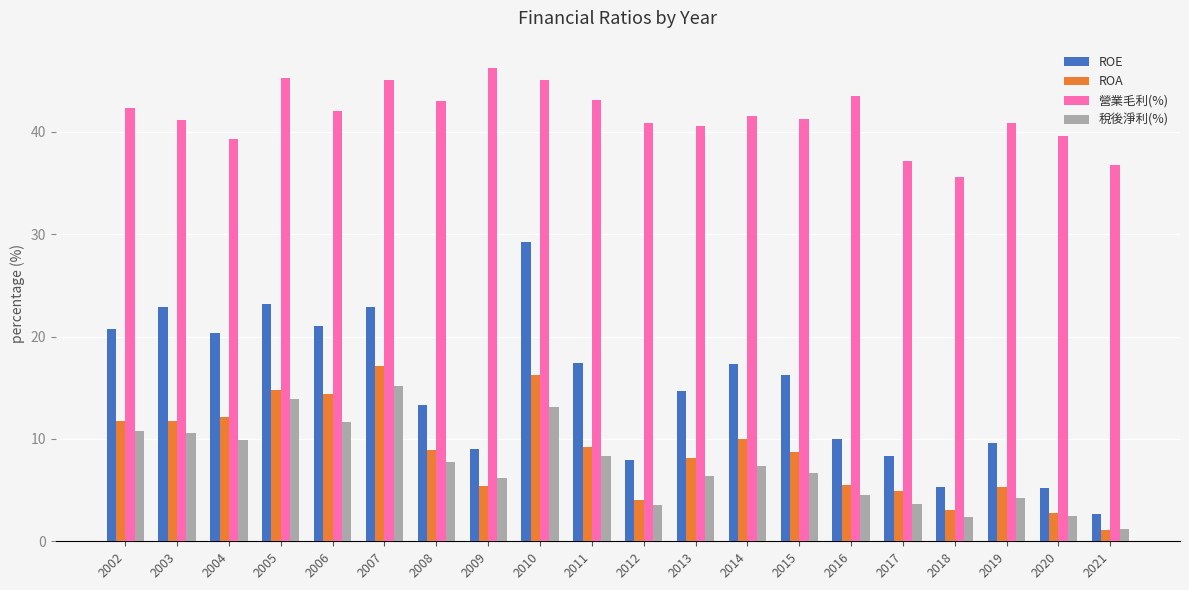

Which category has the highest value in the 稅後淨利(%) series?

2007